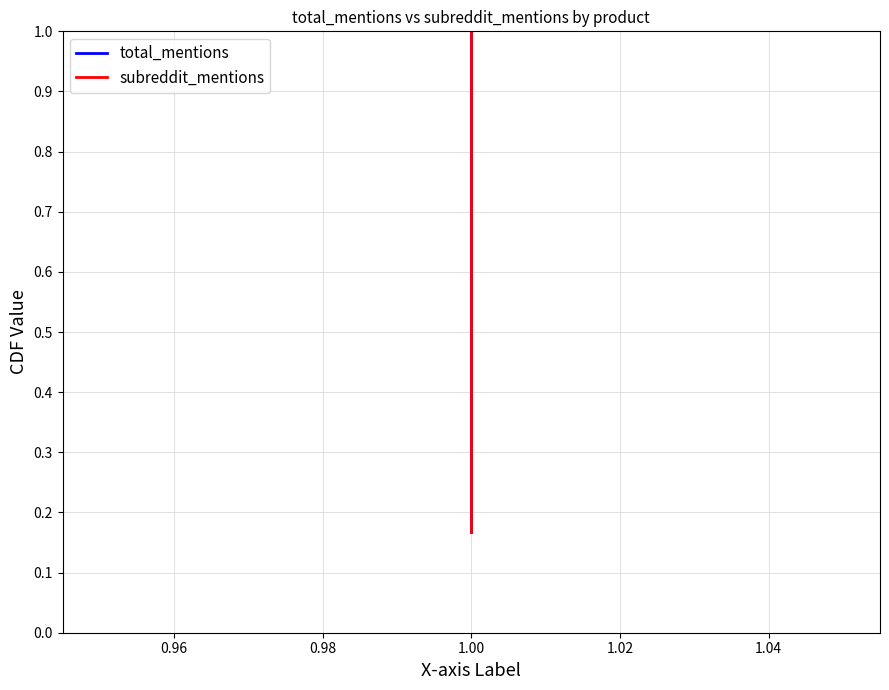

True or false: subreddit_mentions has more than 1 interior local peaks.

False